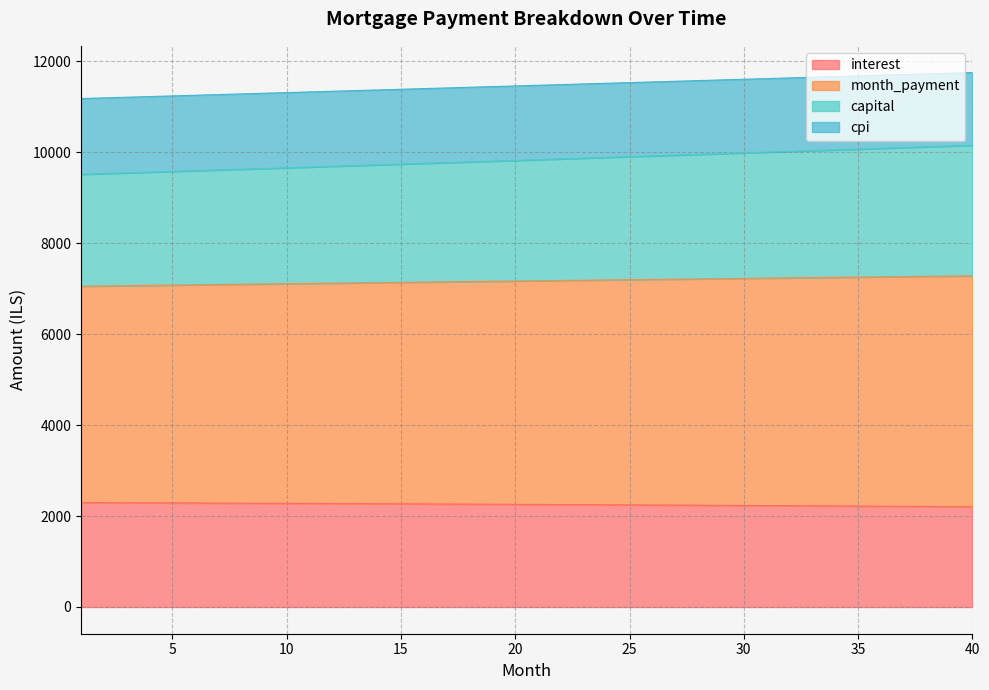

True or false: month_payment has more than 1 points higher than both neighbors.

False